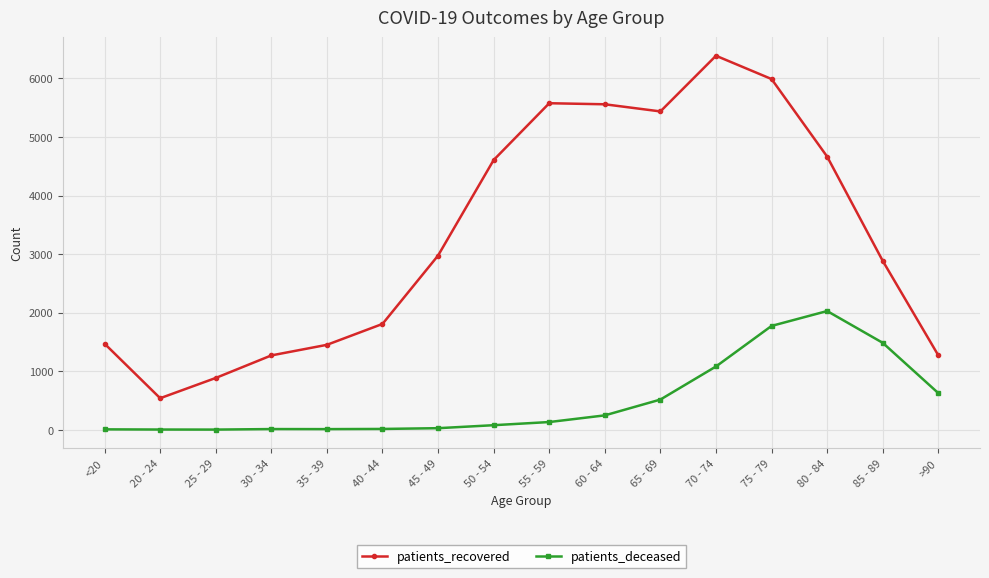

Does the chart display data point markers on the line(s)?

Yes